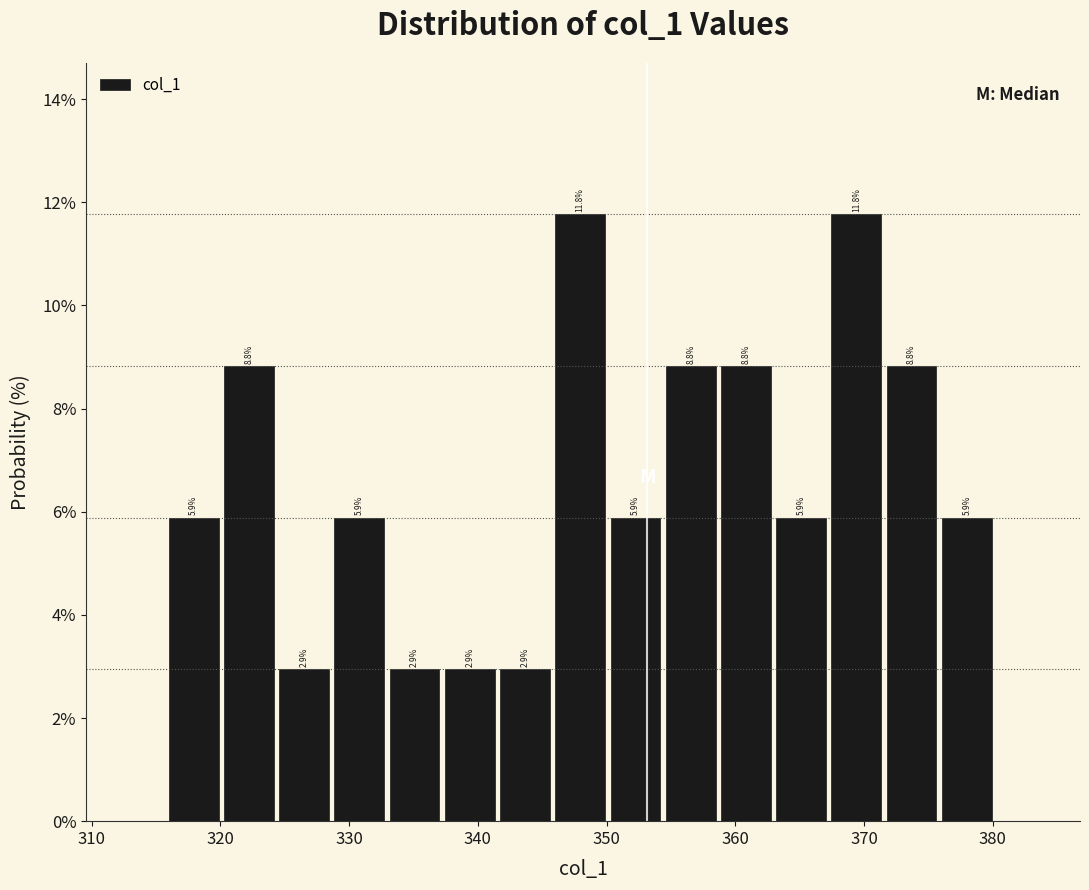

How tall is the bar that spans 359 to 363 on the x-axis? The bar edges are not printed on the chart, so give them approximately, as read against the axis.

8.8